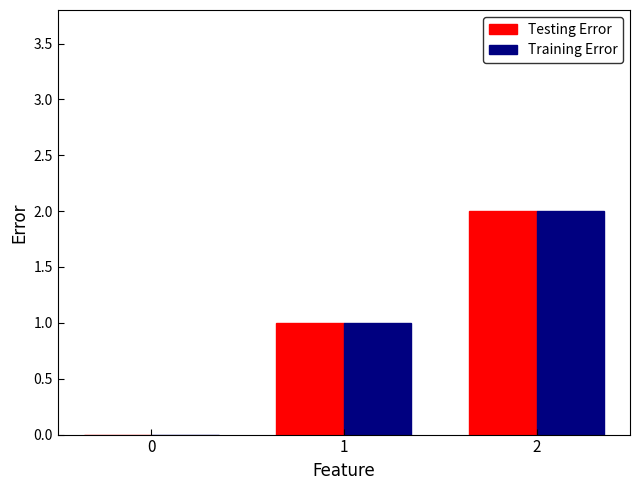

Is the value of Training Error at 2 greater than the value of Testing Error at 0?

Yes